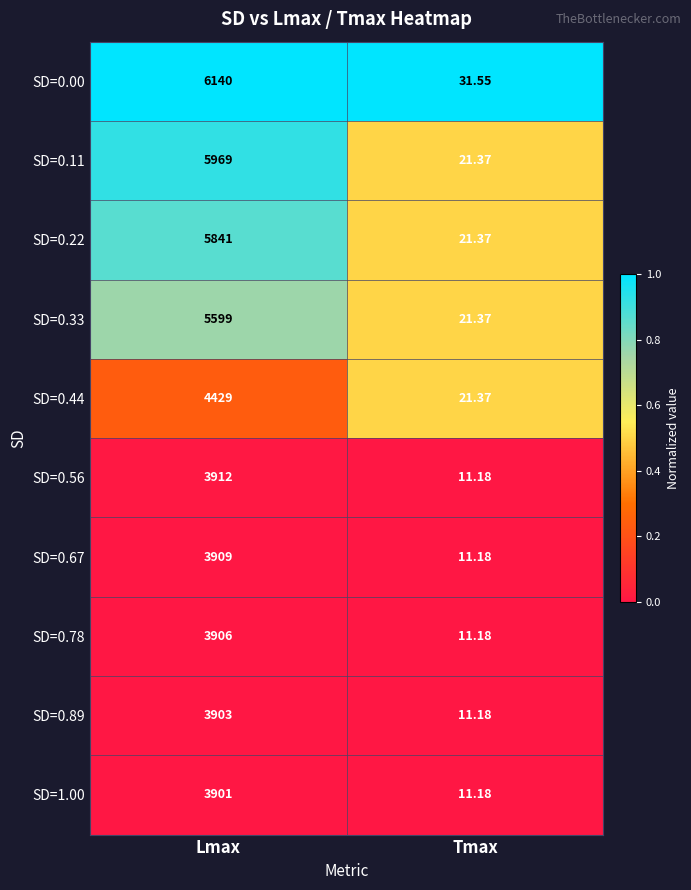

Between Lmax and Tmax, which series saw the biggest shift?

SD=0.00